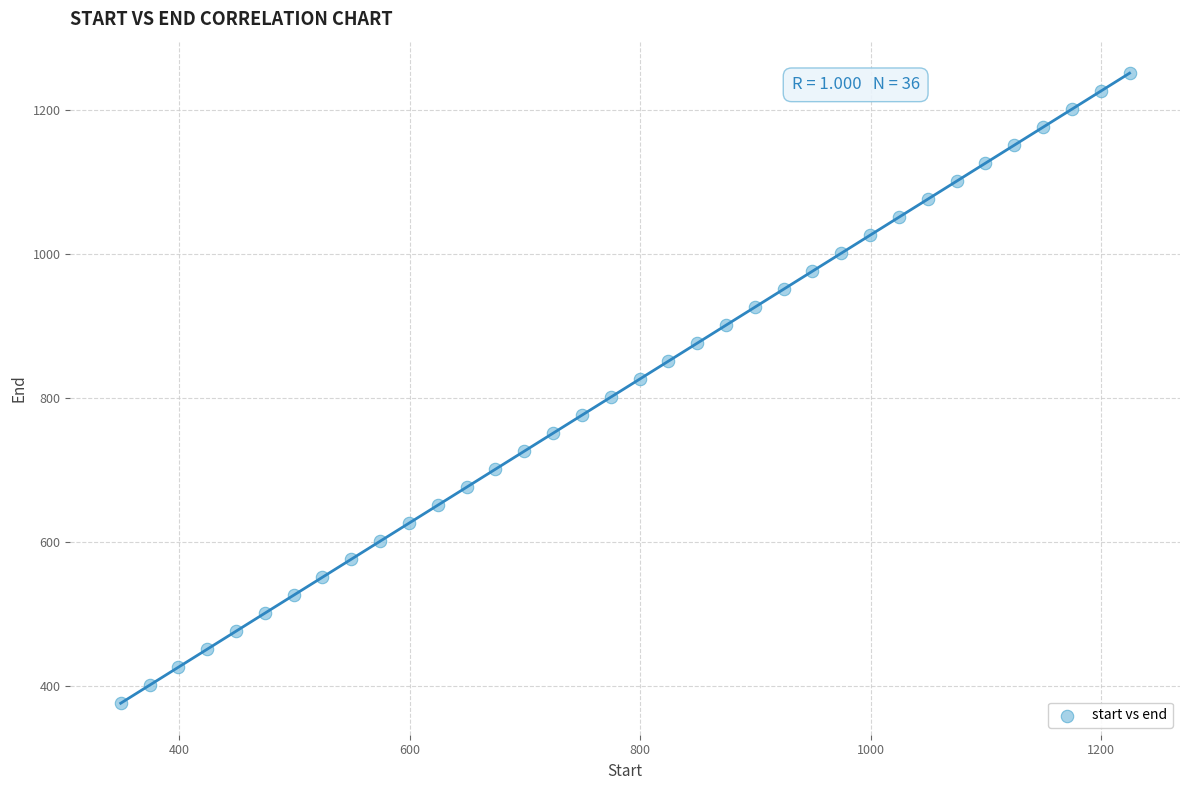

What is the range of Y values (max minus min)?

875.0